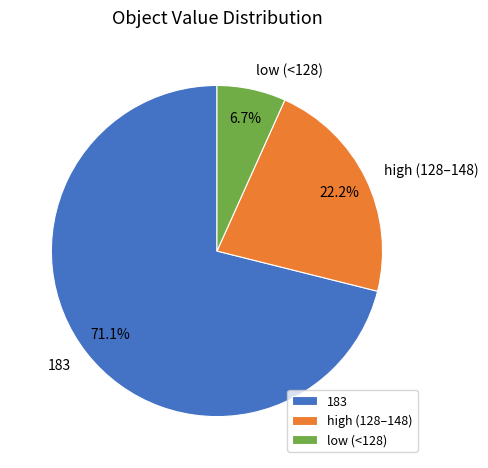

Which category has the biggest portion of the pie?

183